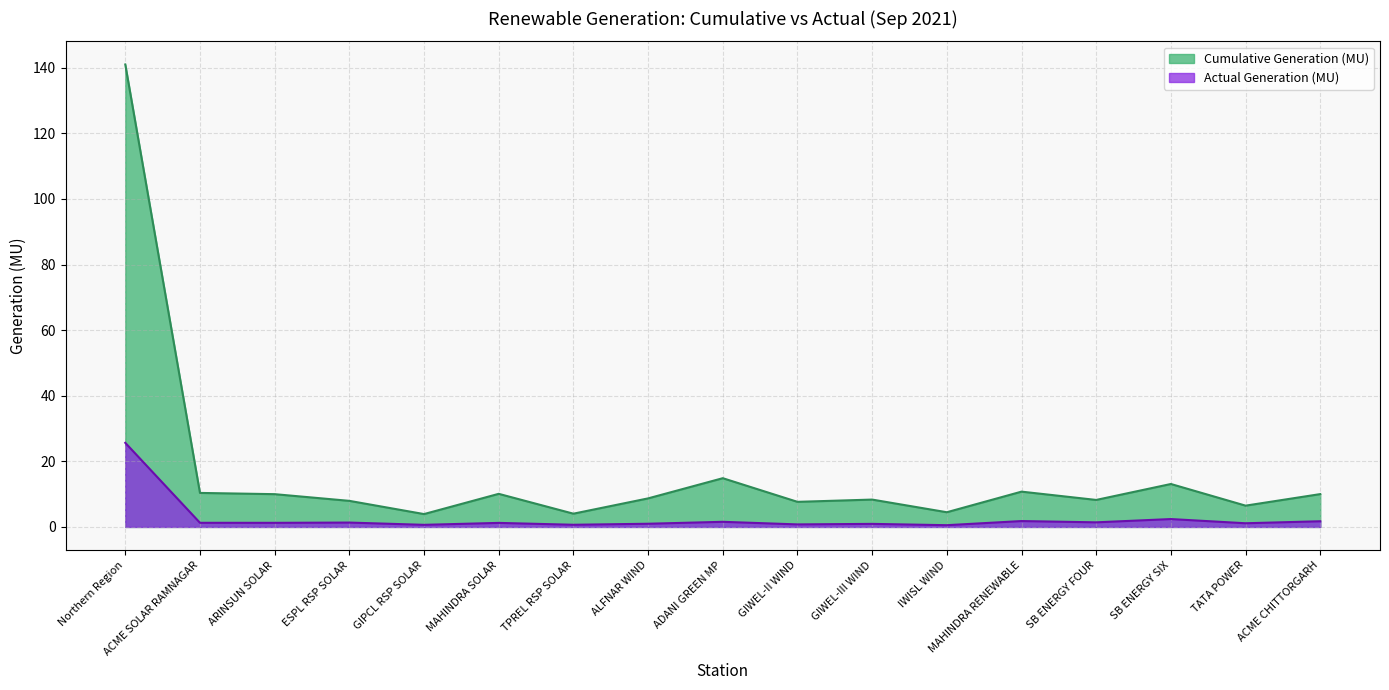

Does the chart have visible grid lines?

Yes